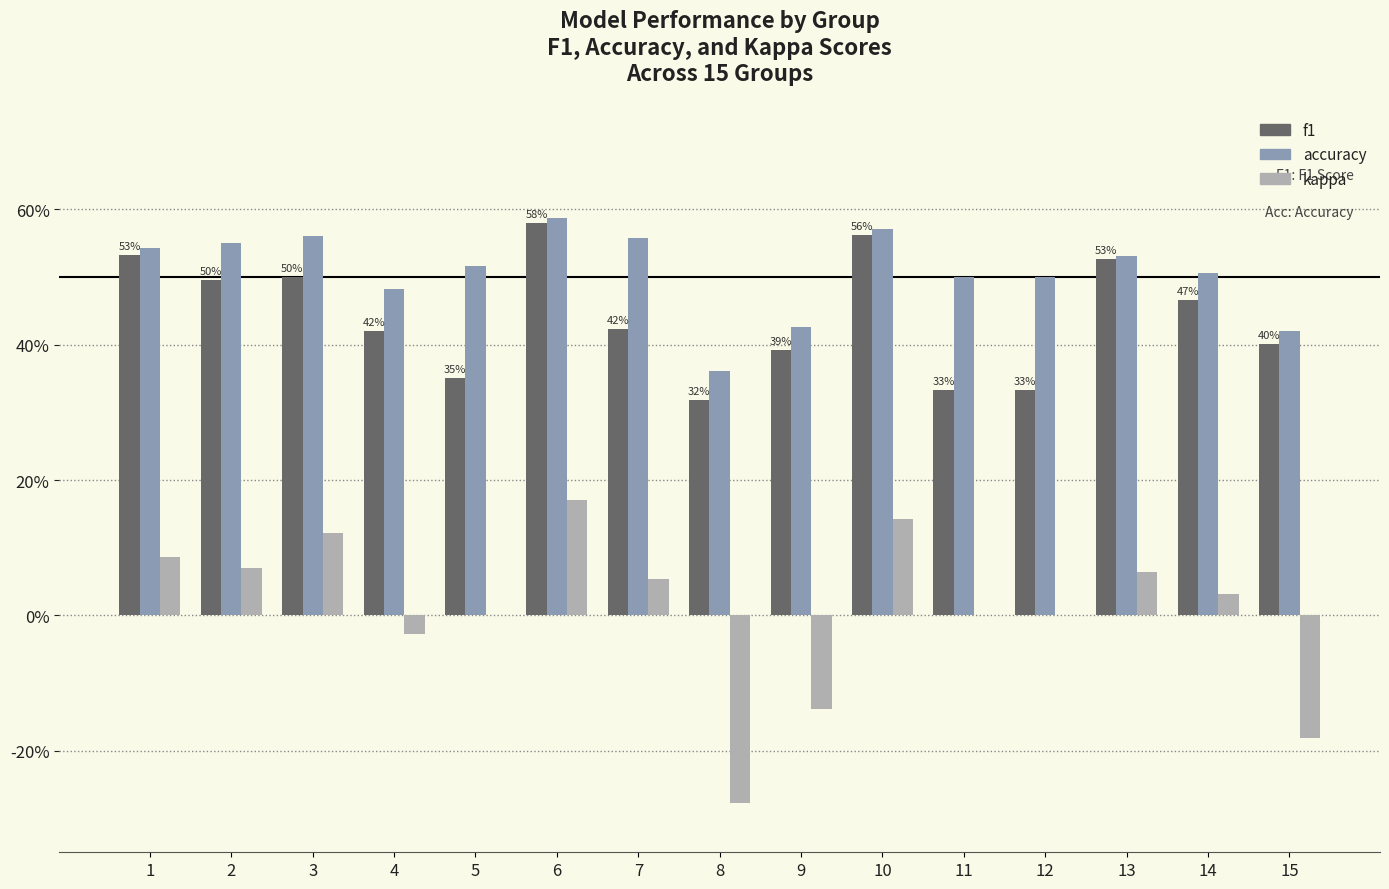

What are all the series names shown in the legend?

f1, accuracy, kappa